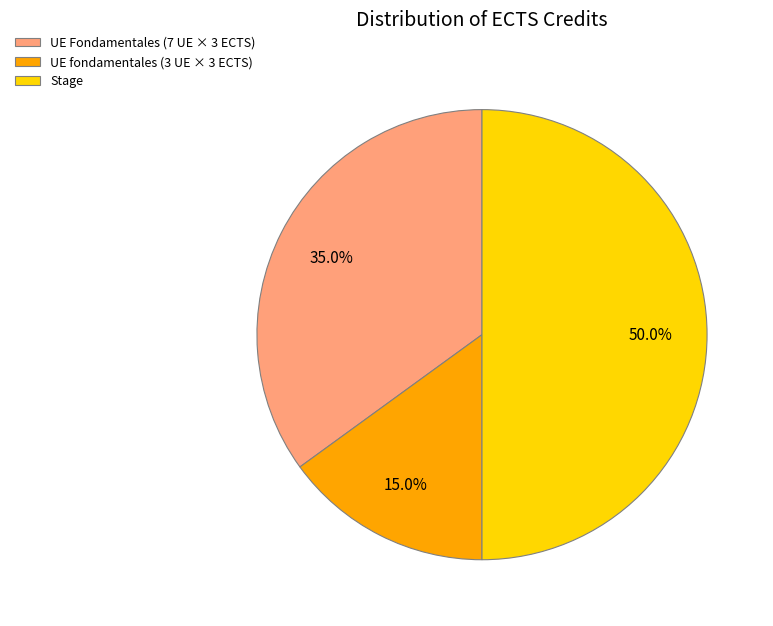

Does UE fondamentales (3 UE × 3 ECTS) represent more than half of the total?

No